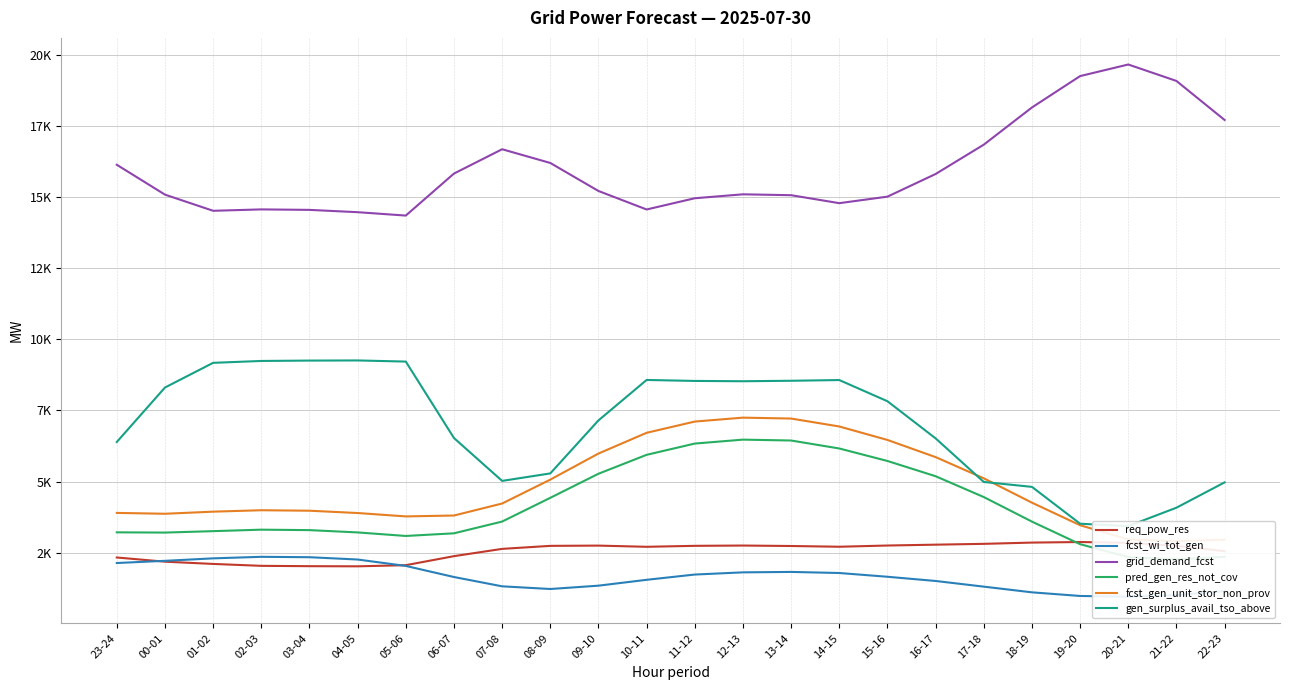

True or false: pred_gen_res_not_cov and gen_surplus_avail_tso_above cross at least once.

False